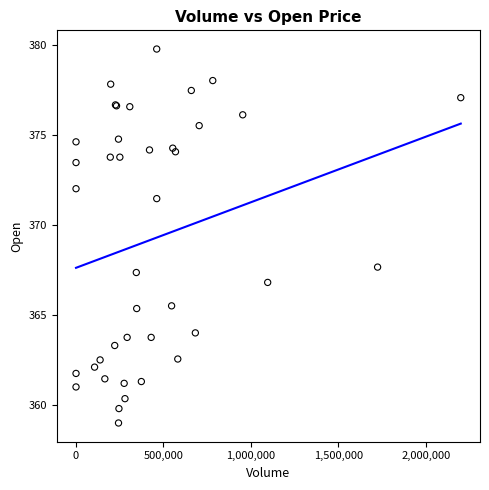

What Y value in the scatter plot is closest to 369?

367.6